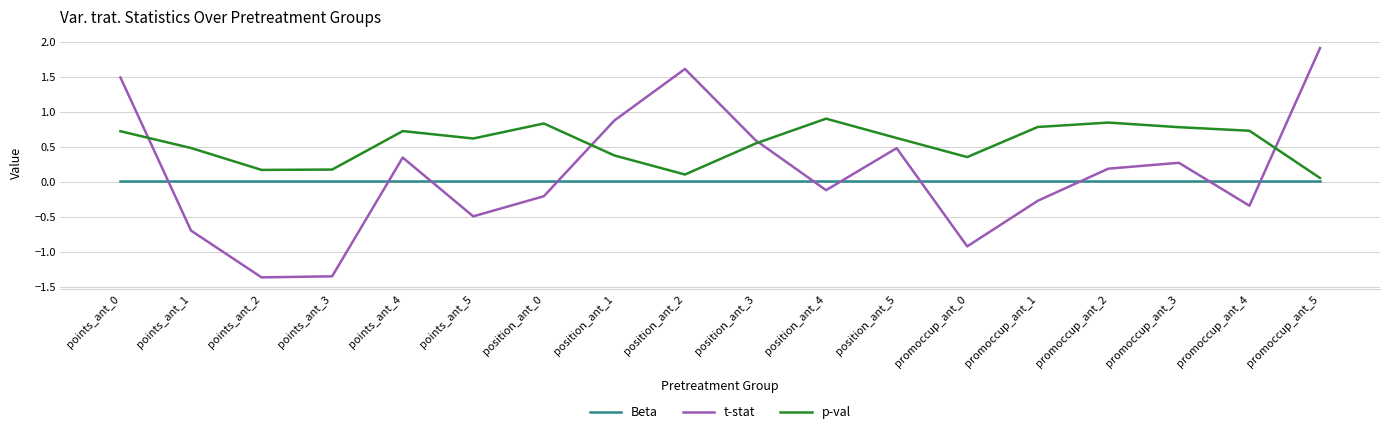

What is the difference between the maximum and second lowest values in the t-stat series?

3.3